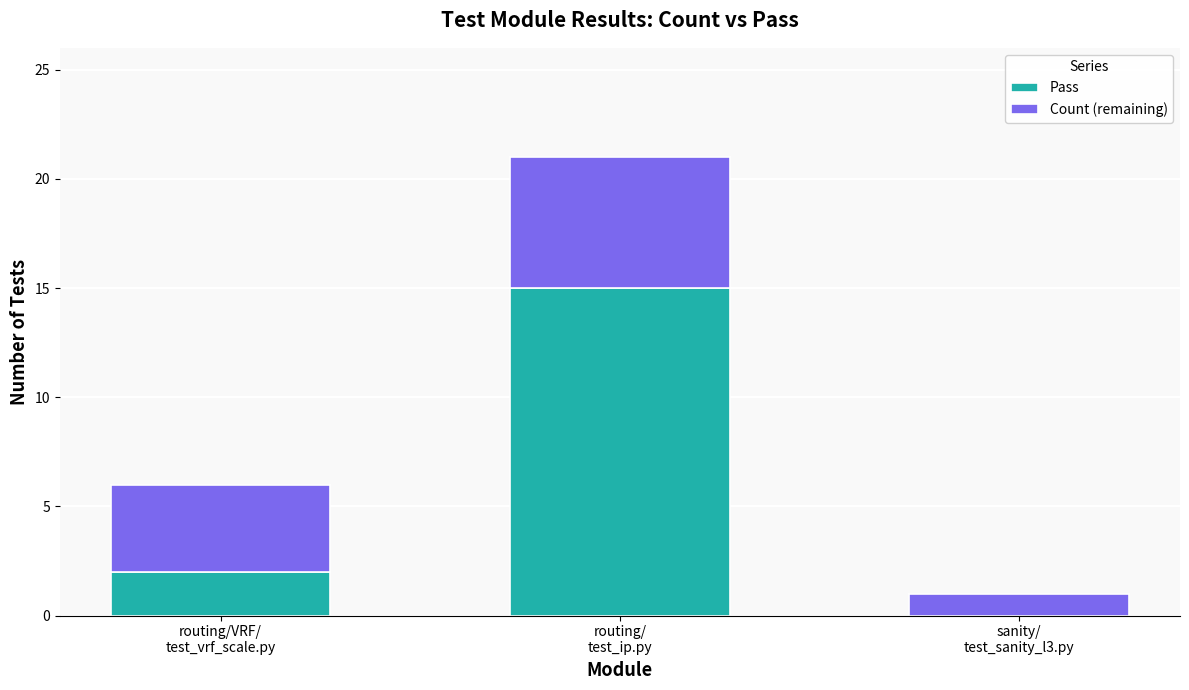

Count the Pass values in the range 0 to 15.

3